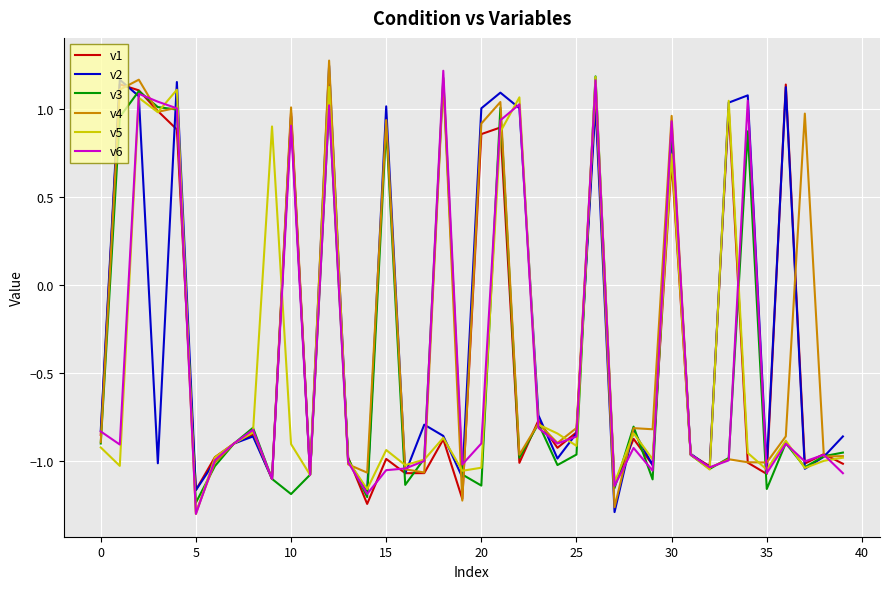

True or false: v3 and v1 intersect in this chart.

True